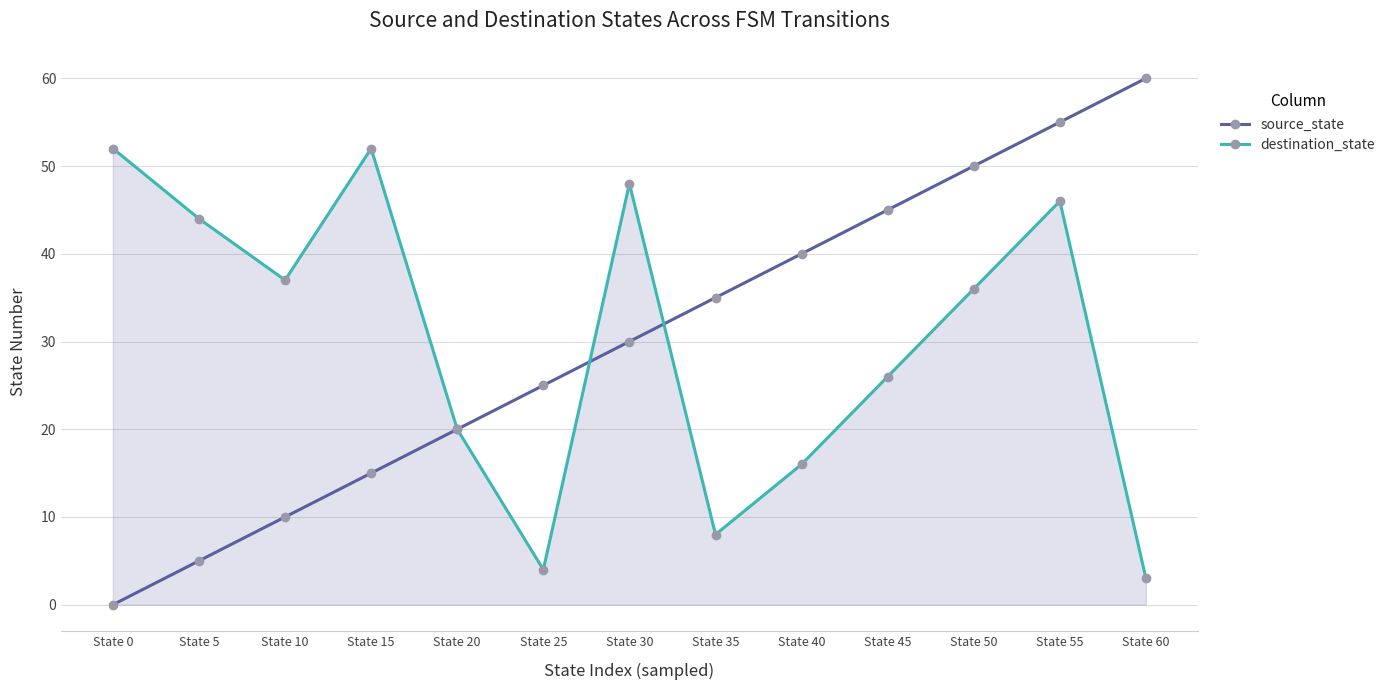

Where is the first local maximum for destination_state?

State 15